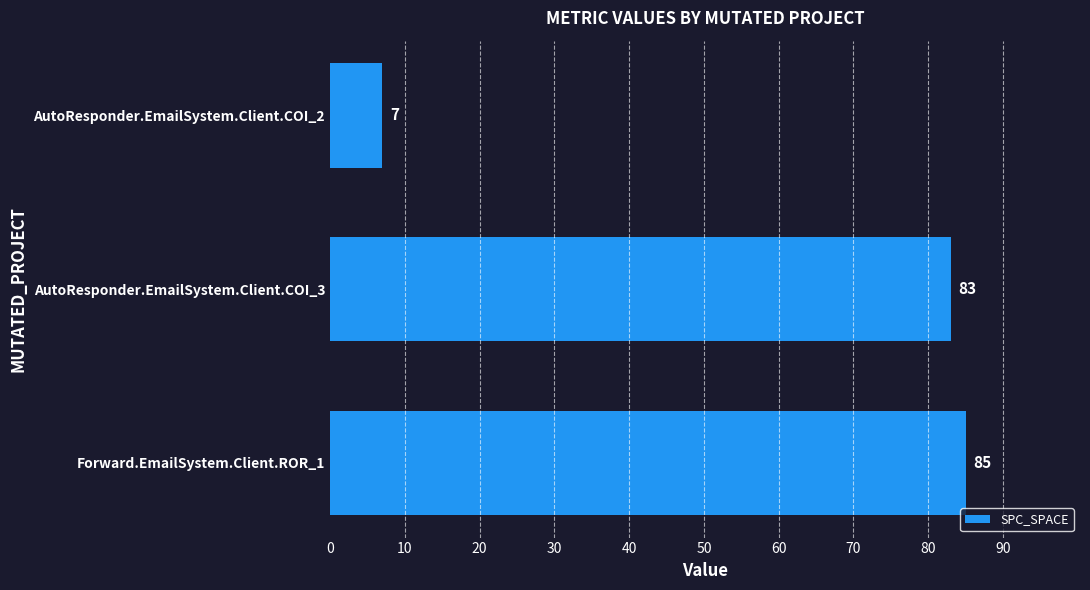

What is the average value?

58